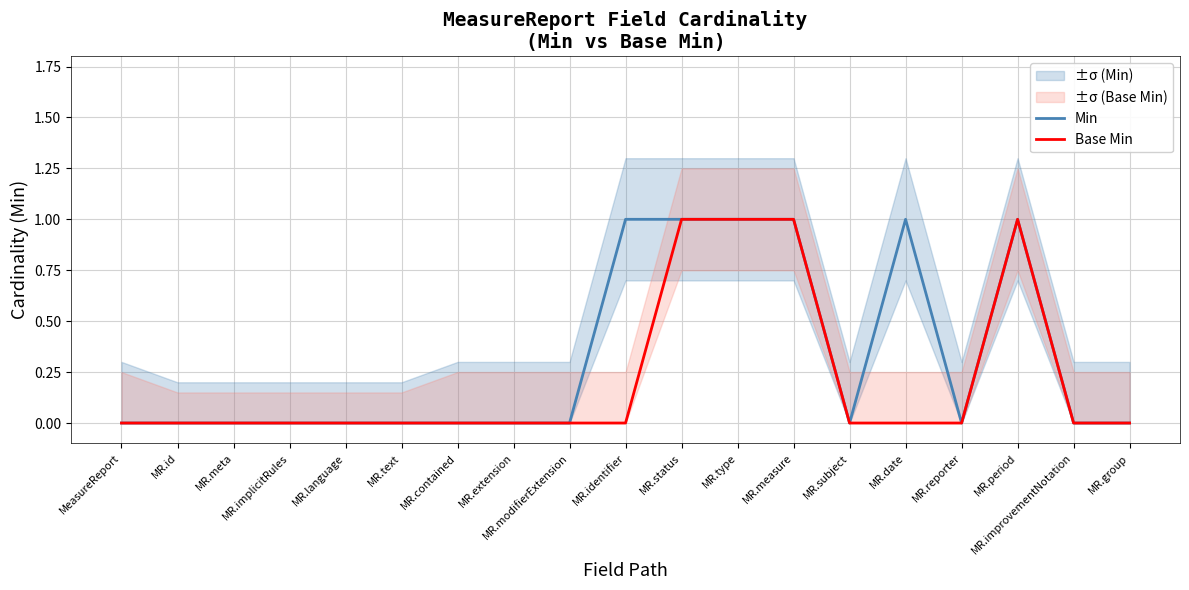

Rank the series by their average value, from highest to lowest.

Min, Base Min